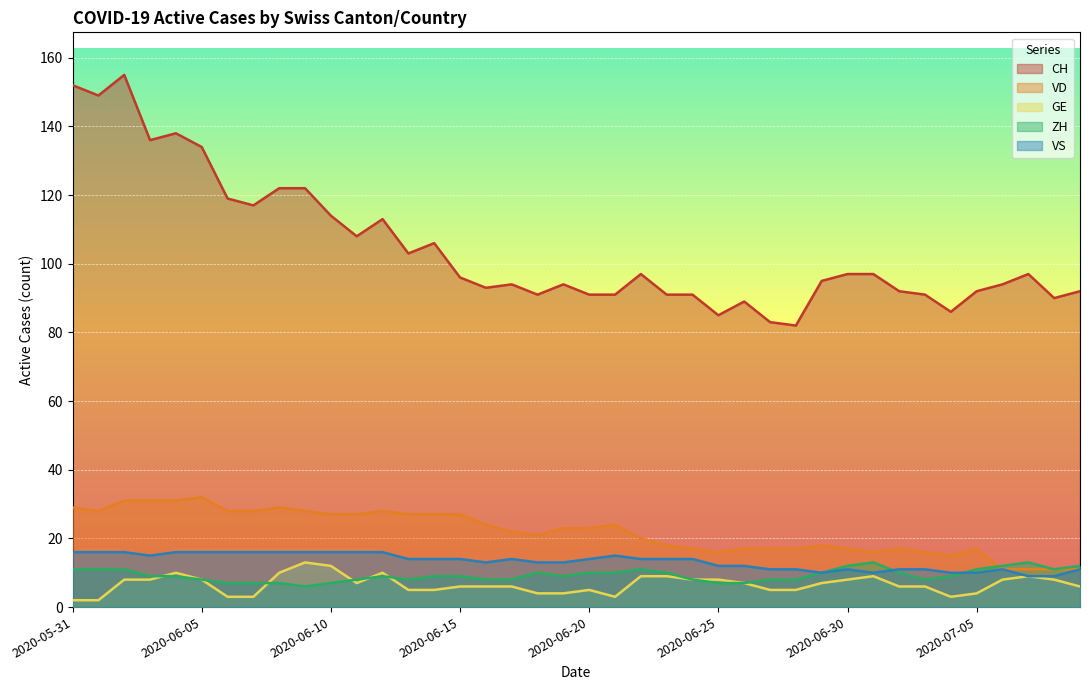

At which category is the sum across all series the highest?

2020-06-02